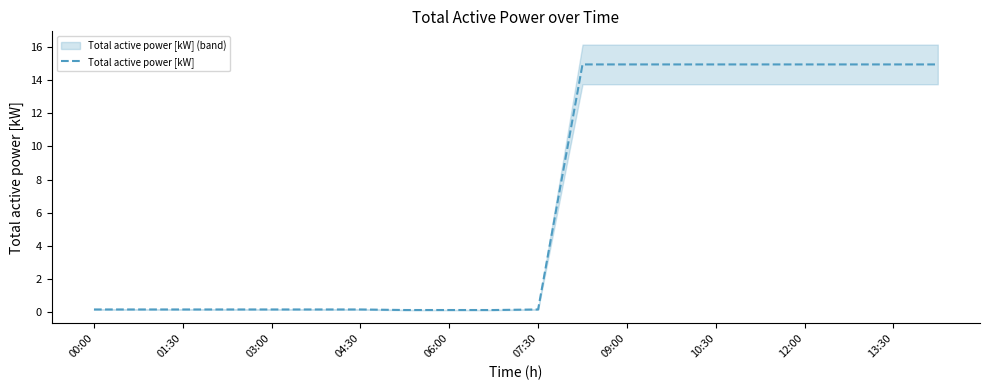

What is the maximum value for Total active power [kW]?

15.0